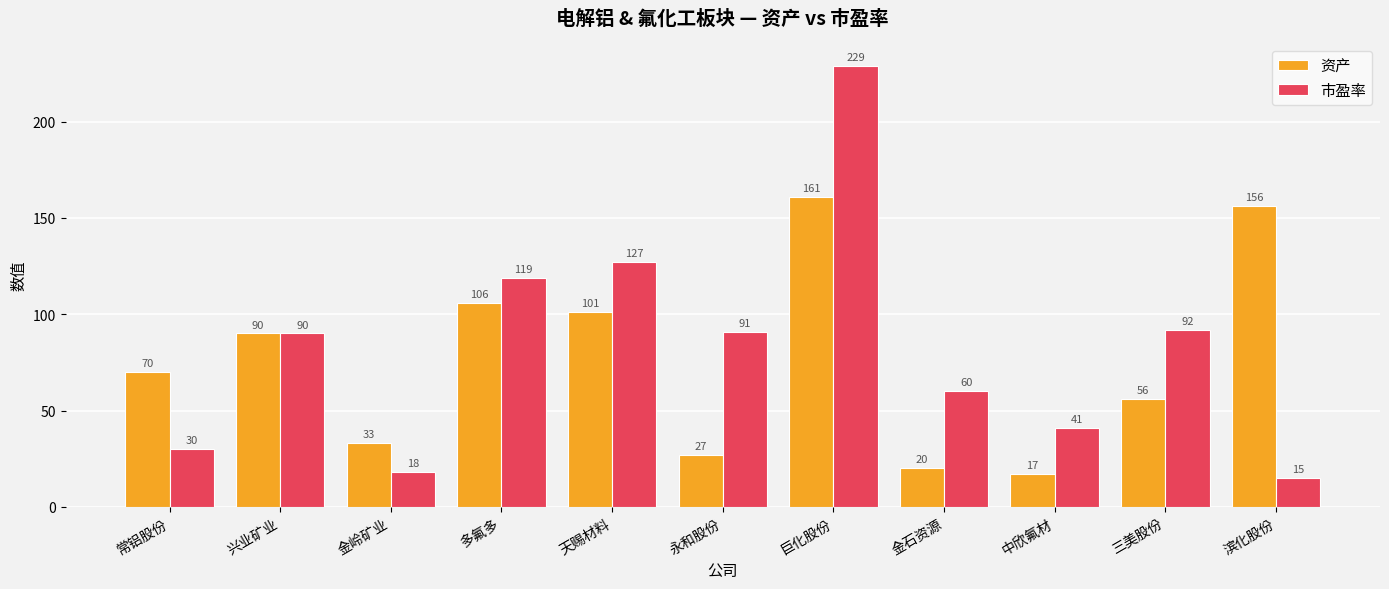

What is the label of the 4th bar from the right?

金石资源